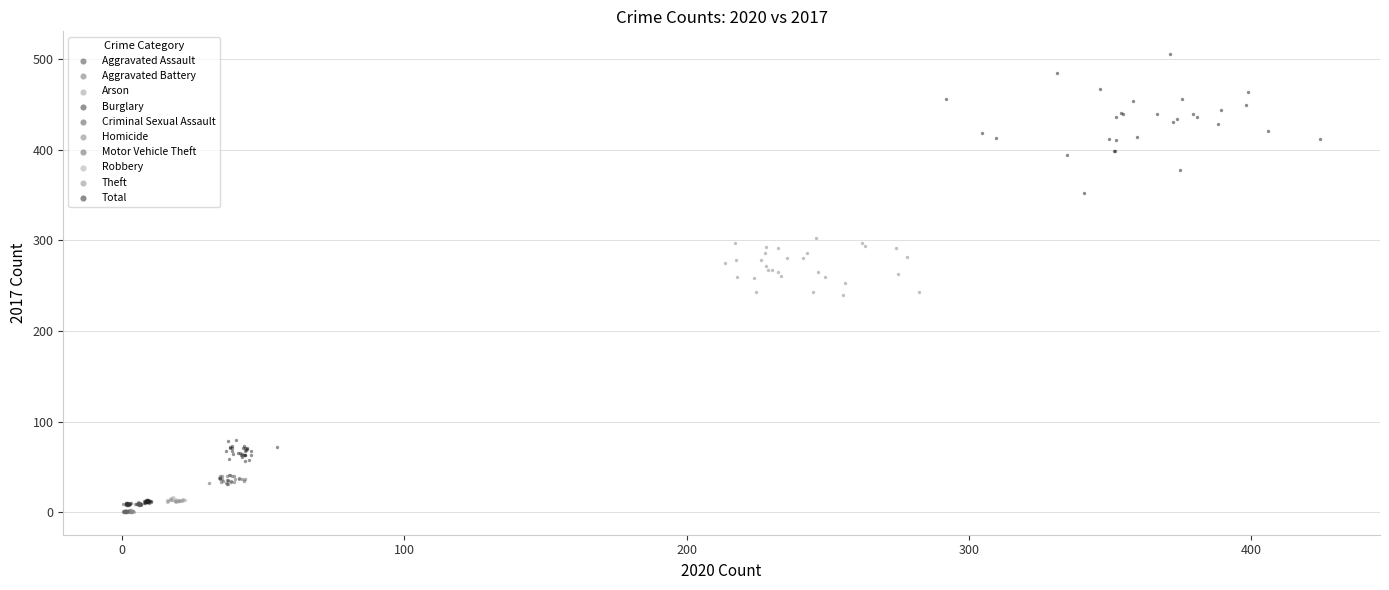

What are all the series names shown in the legend?

Aggravated Assault, Aggravated Battery, Arson, Burglary, Criminal Sexual Assault, Homicide, Motor Vehicle Theft, Robbery, Theft, Total